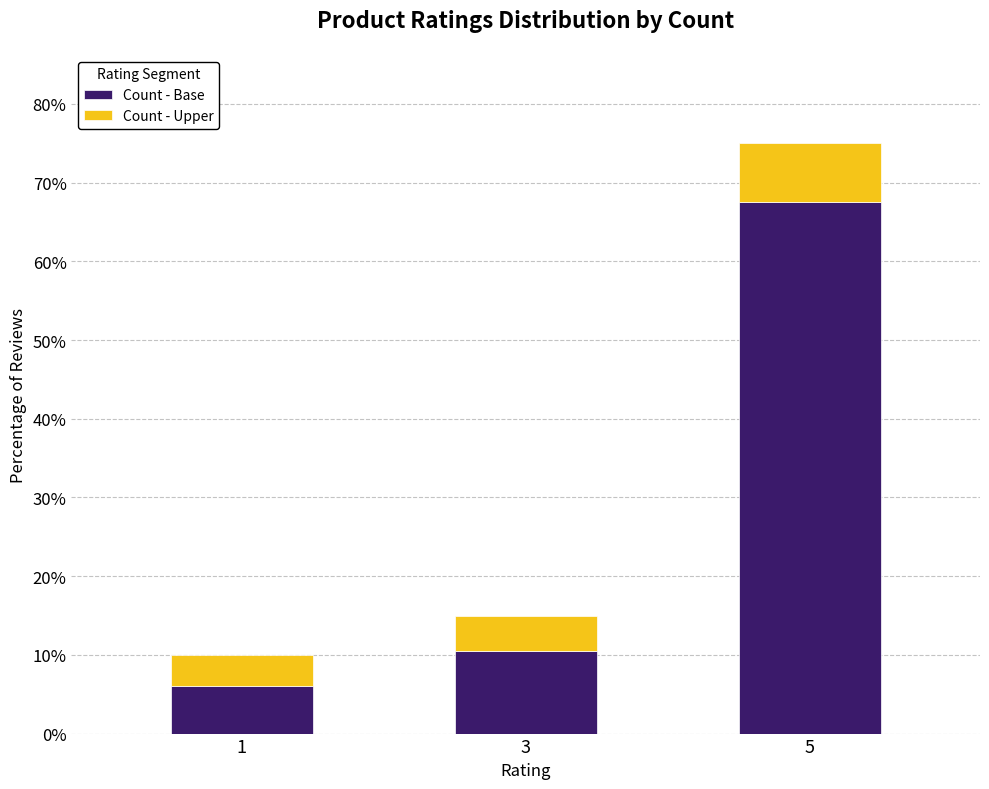

At which category is the sum across all series the highest?

5